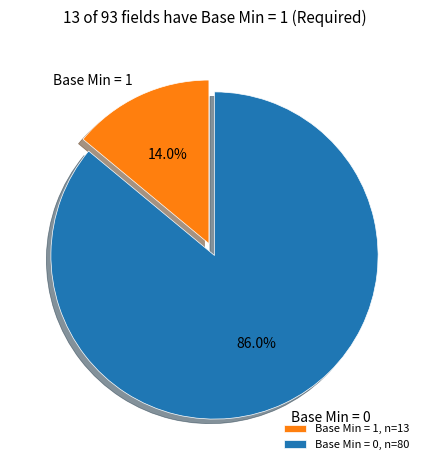

Combined, what portion of the pie is Base Min = 0 and Base Min = 1?

100.0%